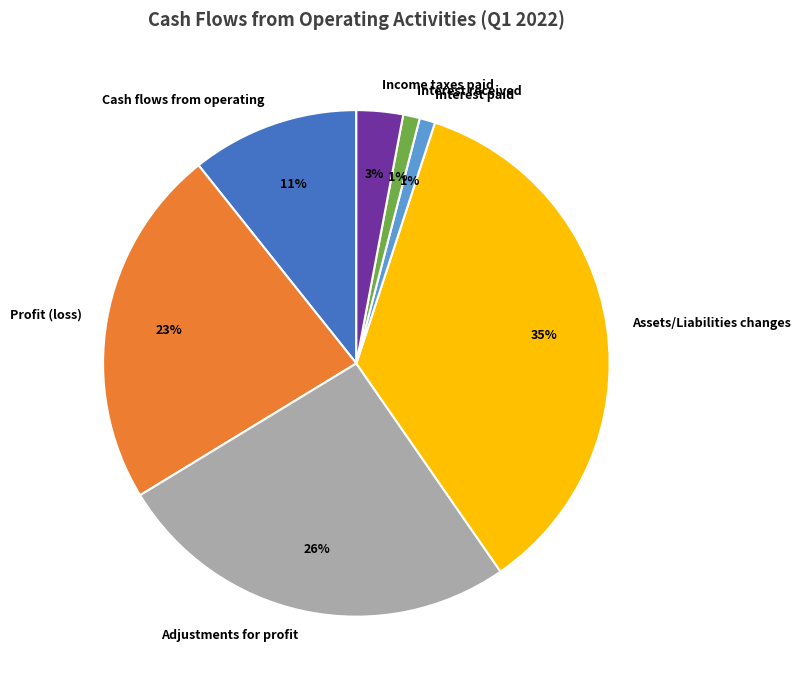

Does any single category account for the majority?

No